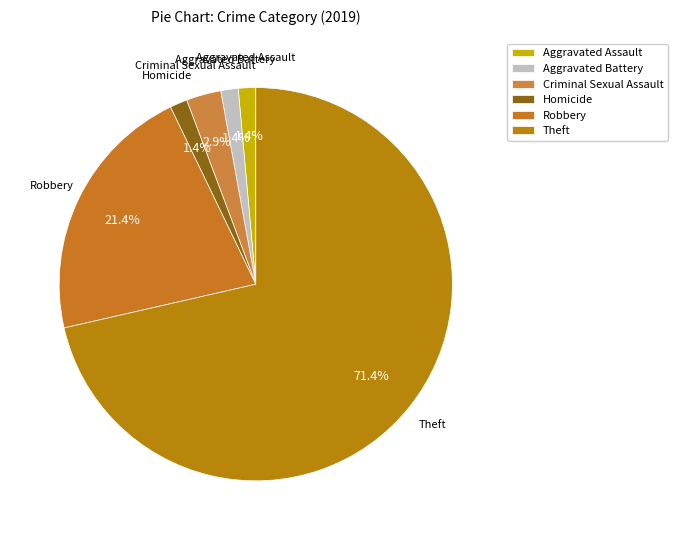

Approximately how many times larger is the value at Aggravated Assault compared to Aggravated Battery?

1.0